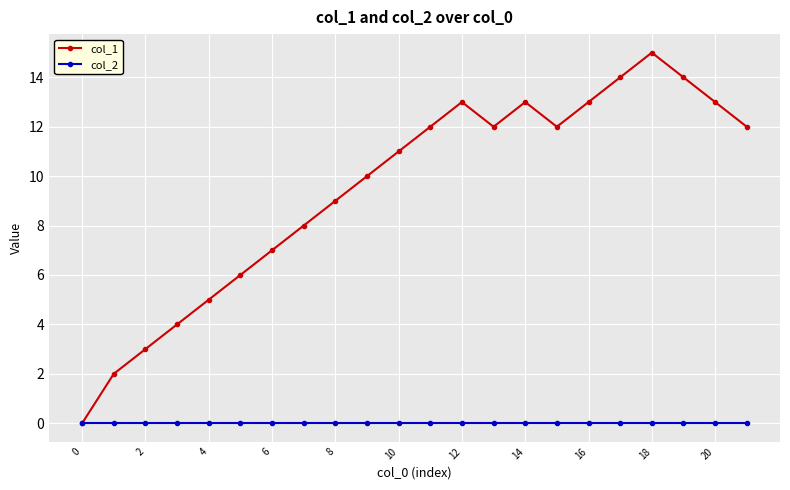

Which series has the widest spread of values?

col_1